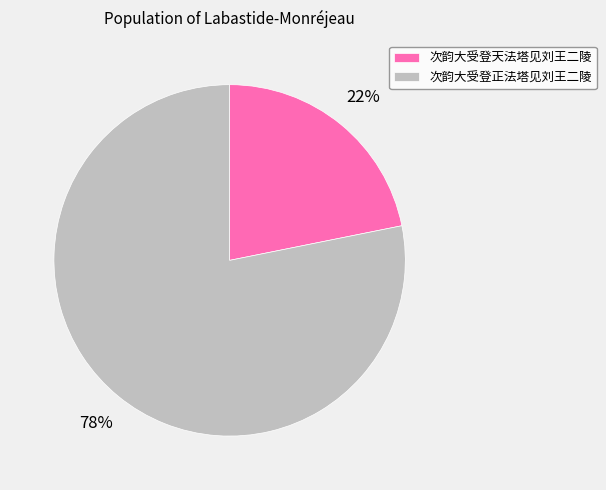

To the nearest percent, what is the difference between the 次韵大受登正法塔见刘王二陵 and 次韵大受登天法塔见刘王二陵 slice percentages?

56%